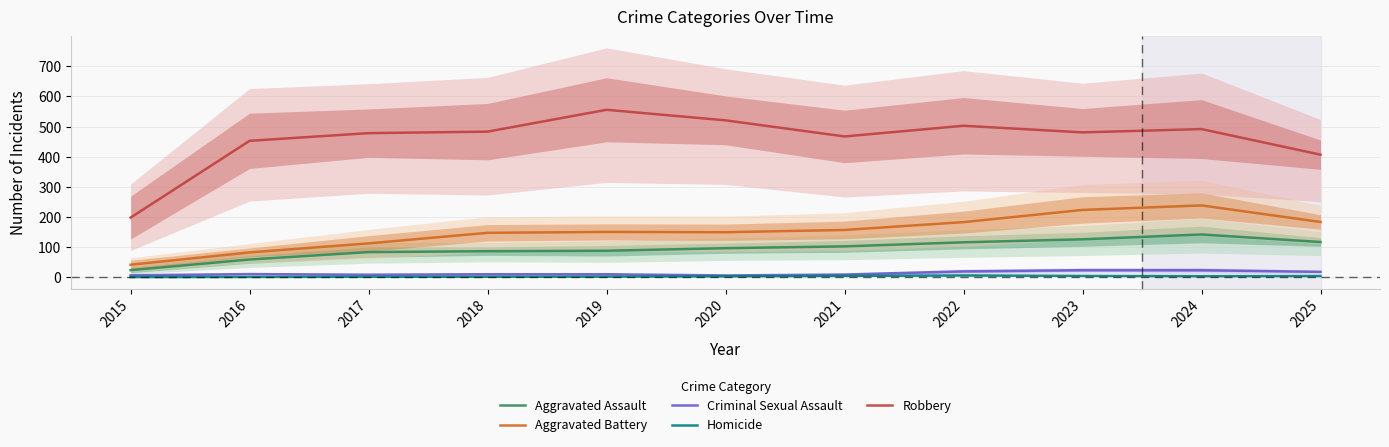

What is the difference between the maximum and minimum values in the Criminal Sexual Assault series?

17.5